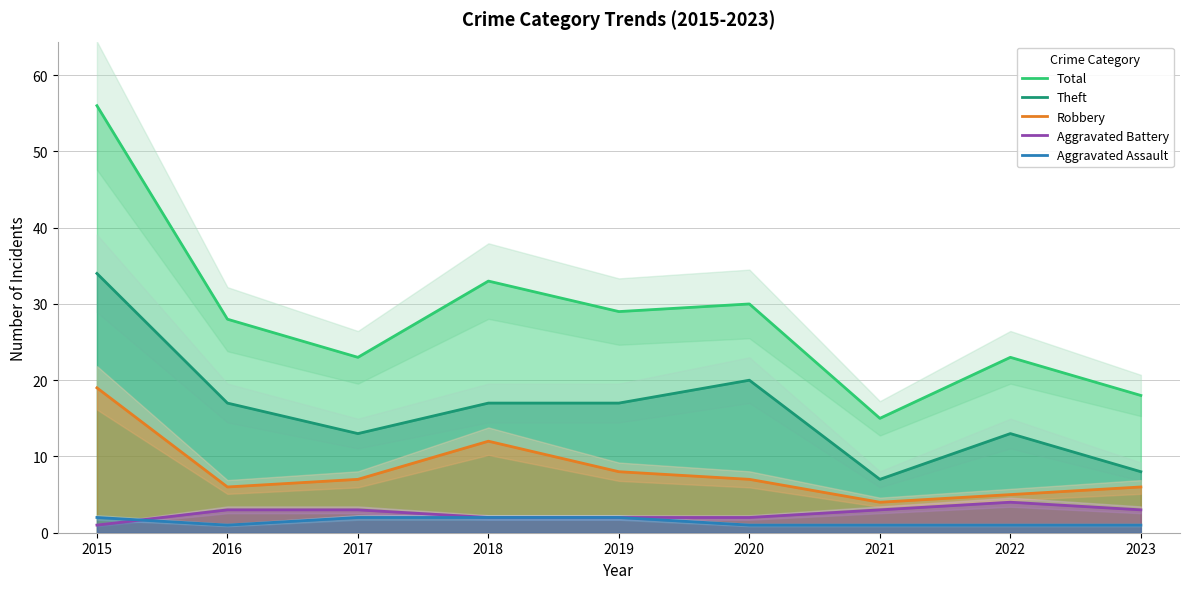

True or false: Aggravated Assault and Aggravated Battery cross at least once.

True